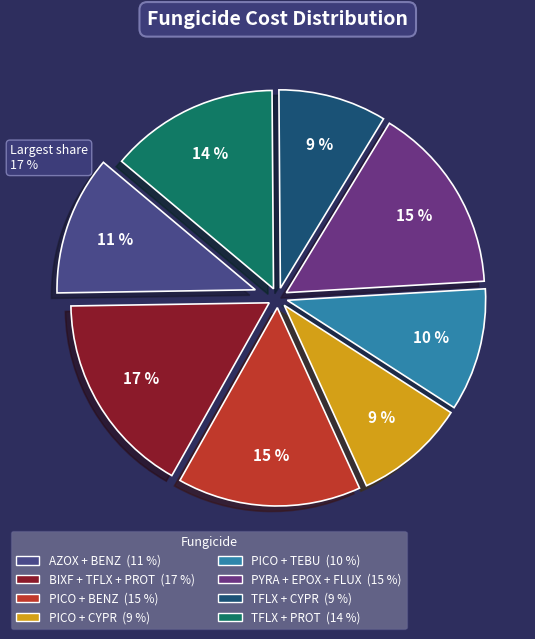

To the nearest percent, what portion does PICO + TEBU represent?

10%